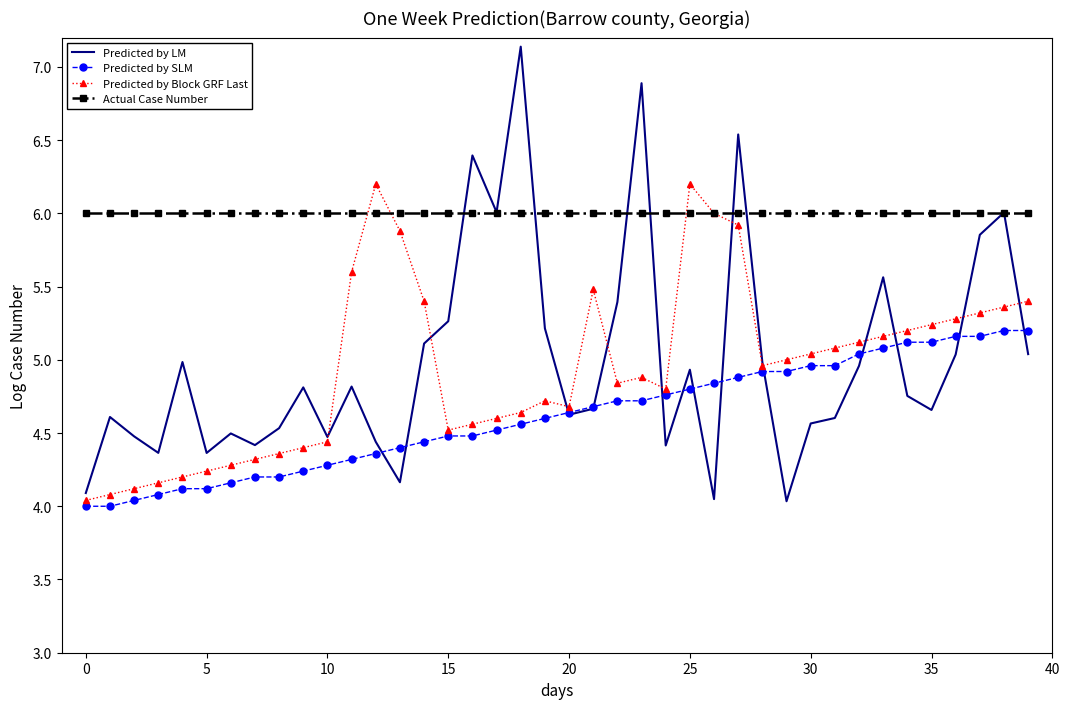

What is the greatest value displayed?

7.1